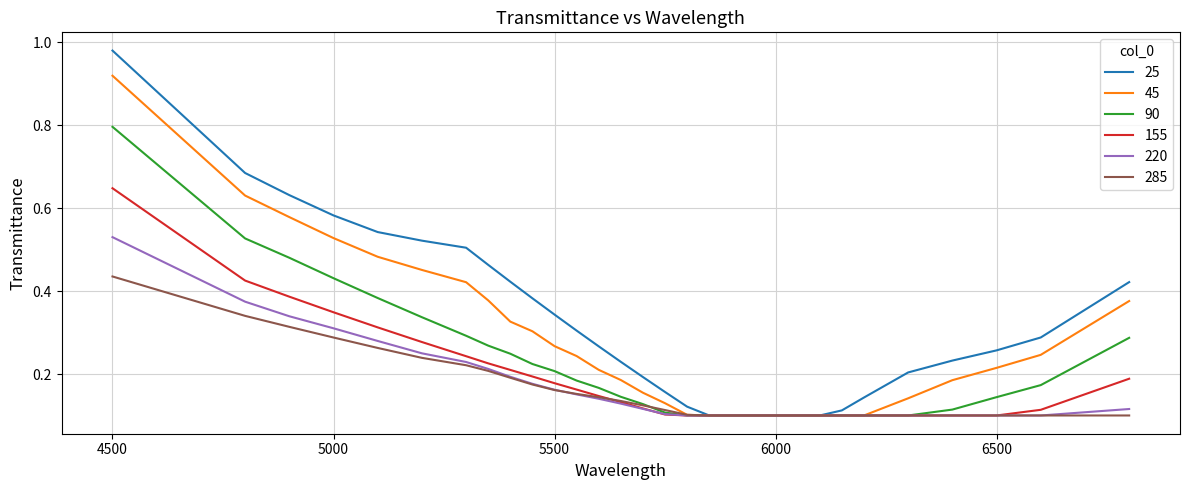

Rank the series by their maximum value, from lowest to highest.

285, 220, 155, 90, 45, 25